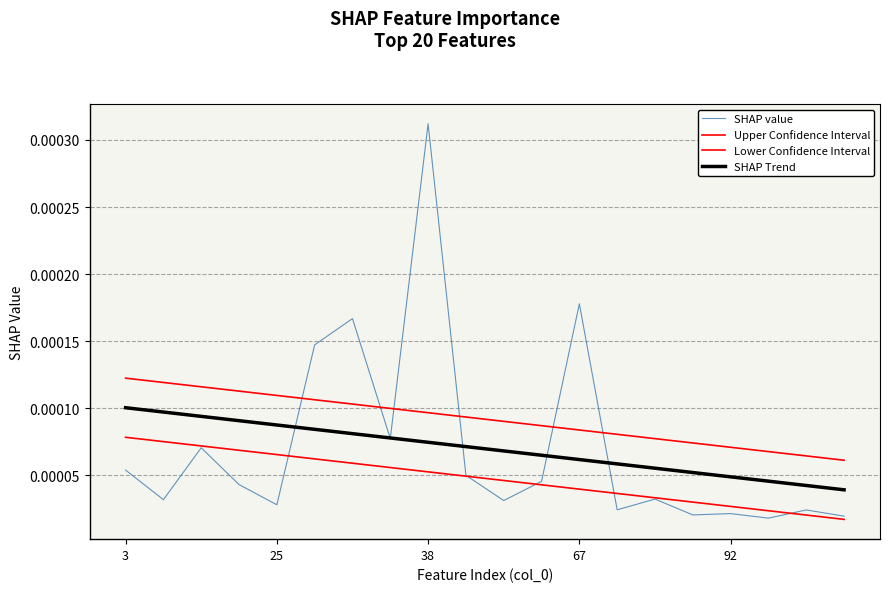

Does the chart display data point markers on the line(s)?

No